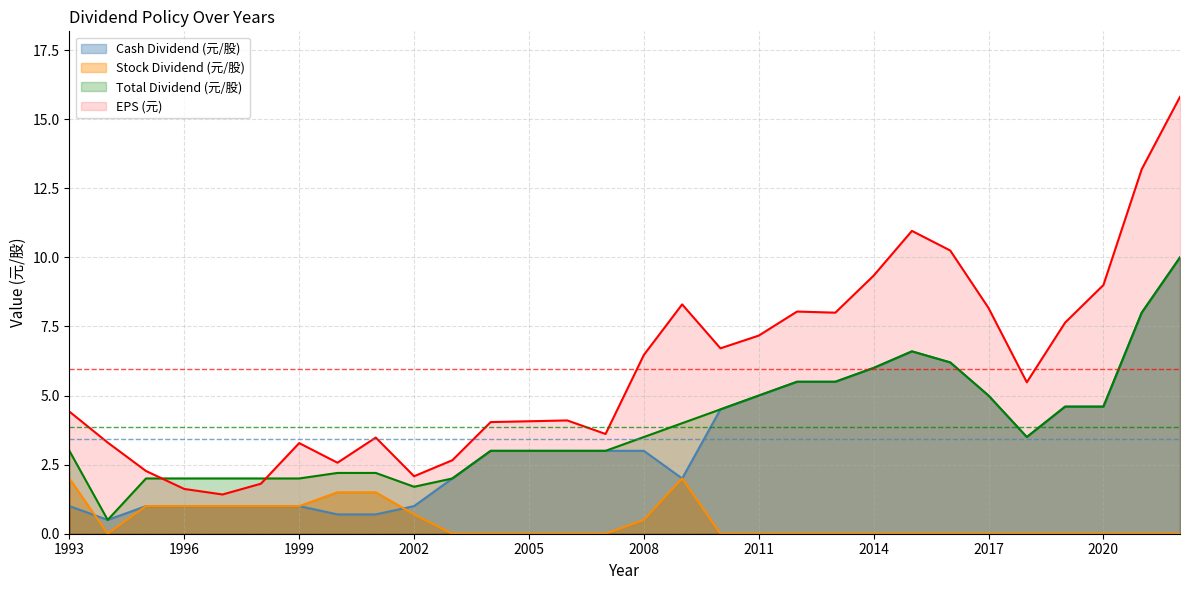

What is the total value across all series at 2000?

7.0